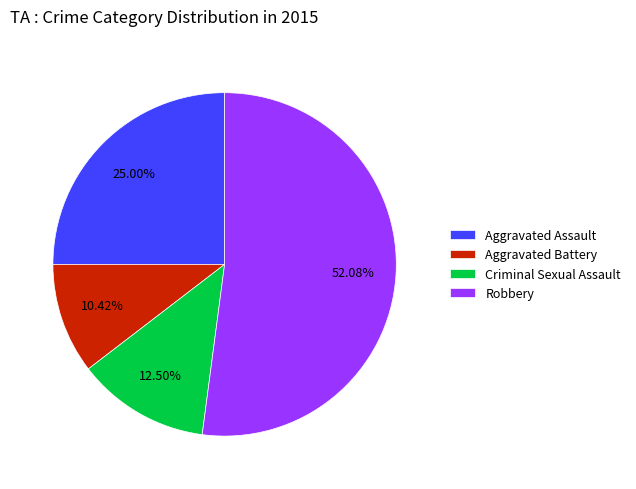

What percentage is NOT represented by Criminal Sexual Assault?

87.5%